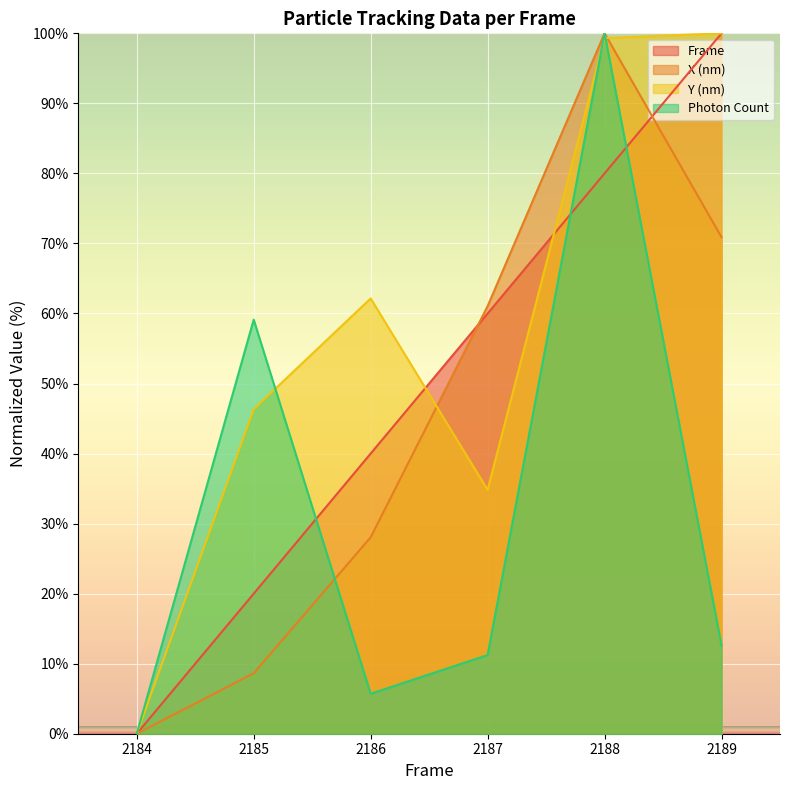

How many values in the Frame series are below 60?

3